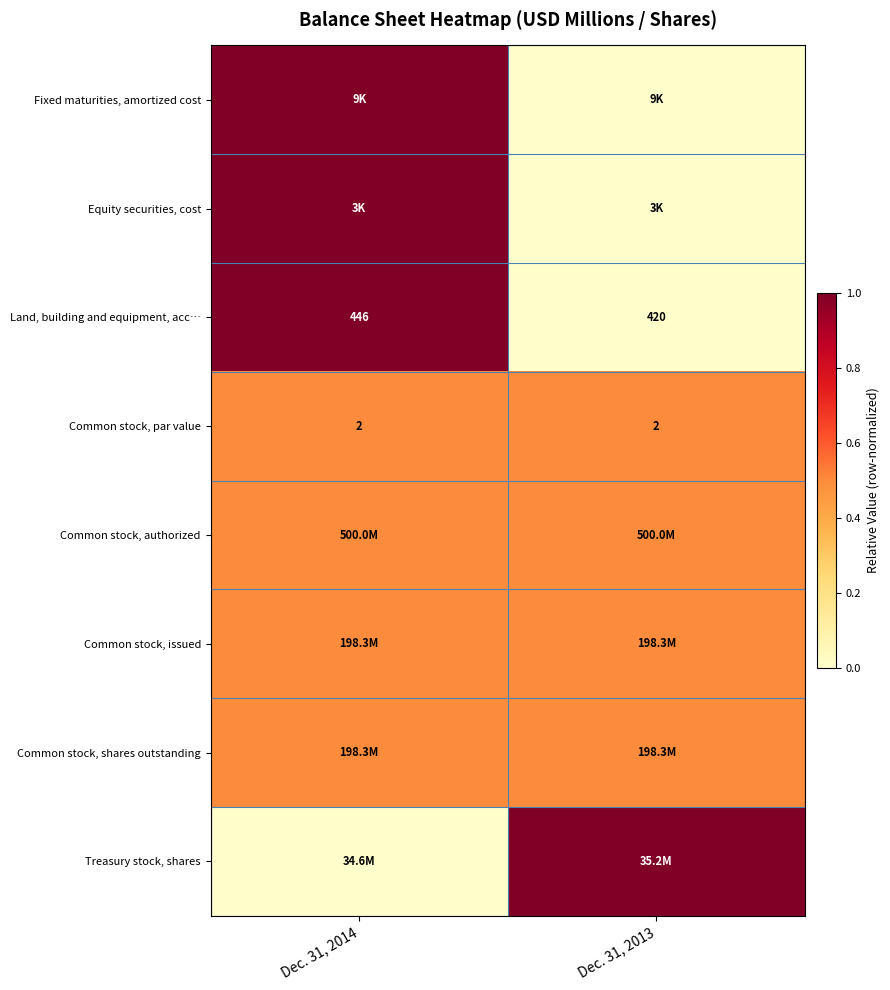

True or false: Common stock, par value has a value of 2.0 at Dec. 31, 2014.

True